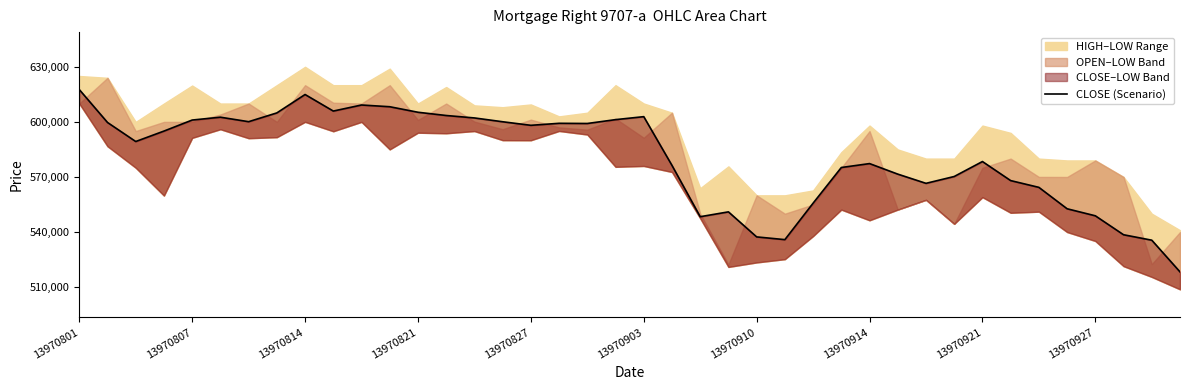

Where does the data first go above 594997?

13970801